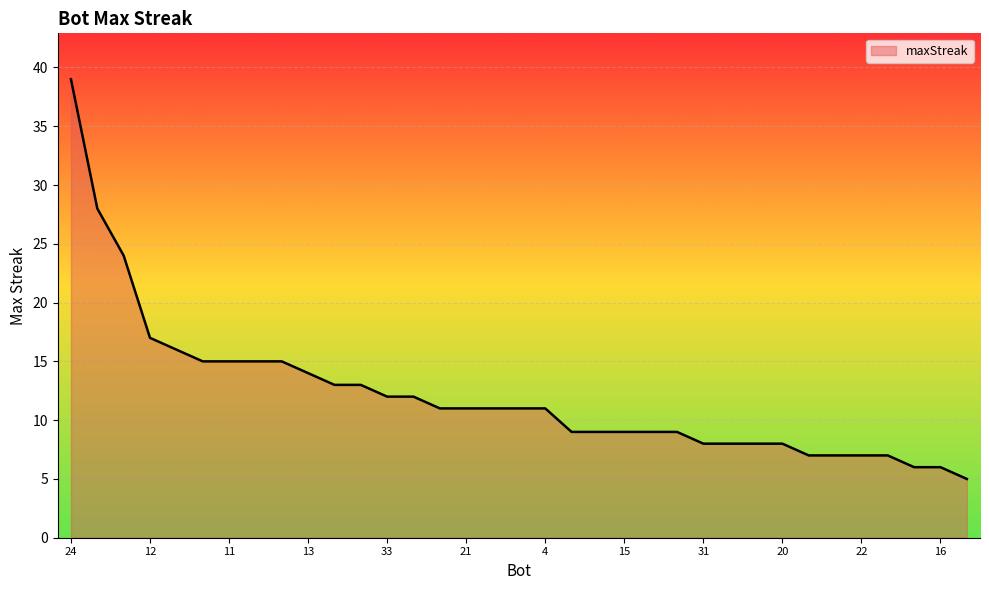

What is the greatest value displayed?

39